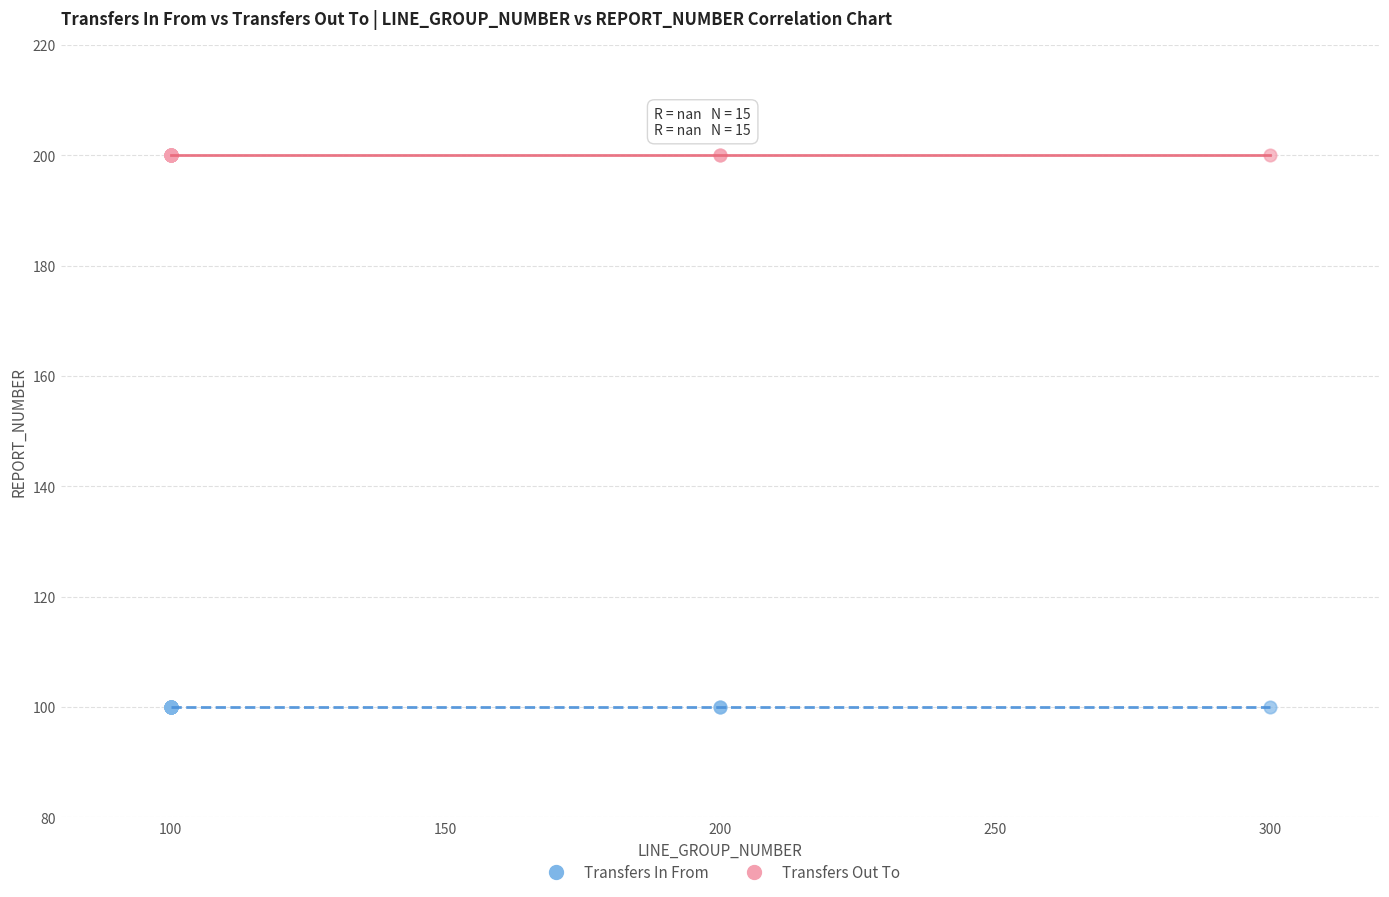

Which series contains the lowest Y value?

Transfers In From